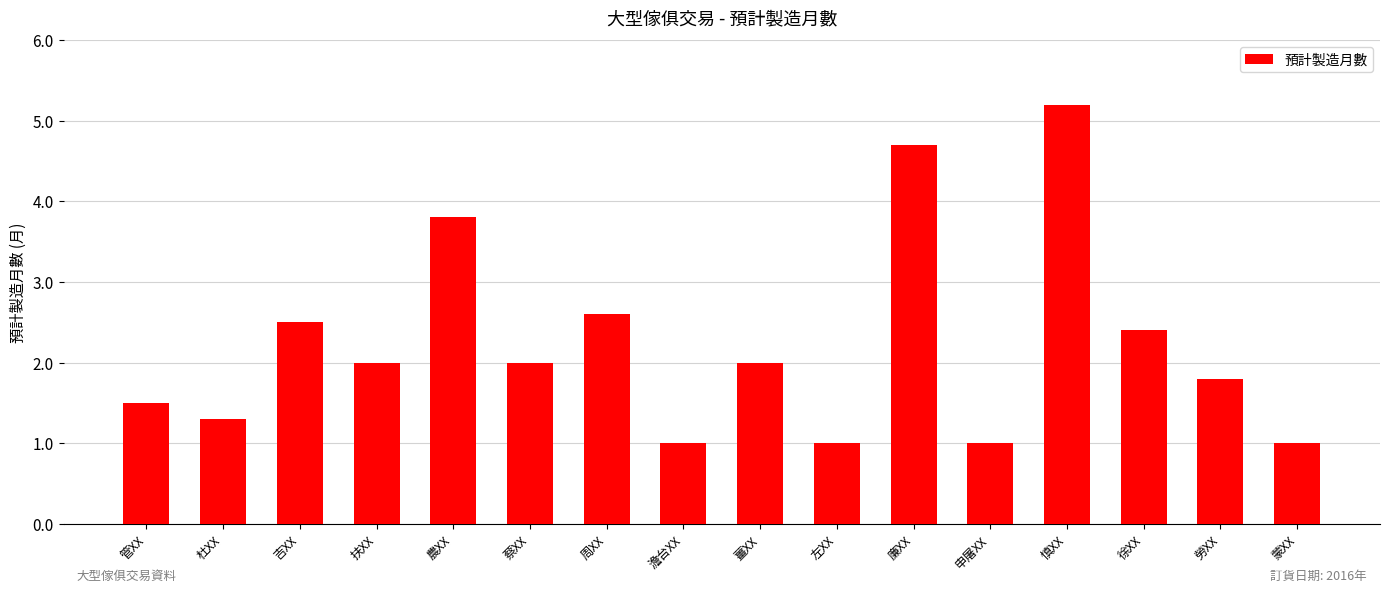

What is the label of the 4th bar from the left?

扶XX